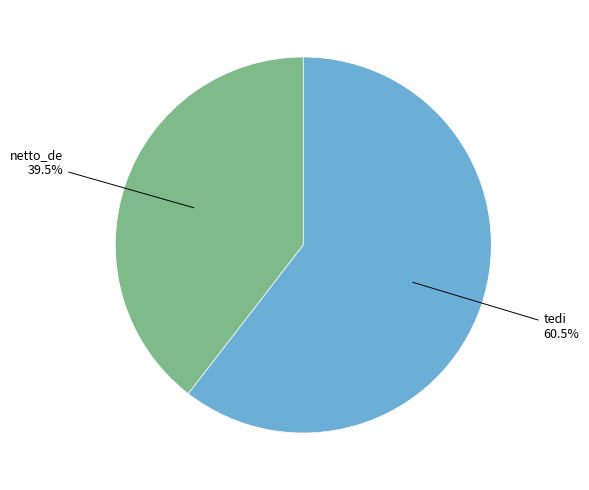

Is there a majority slice in this chart?

Yes